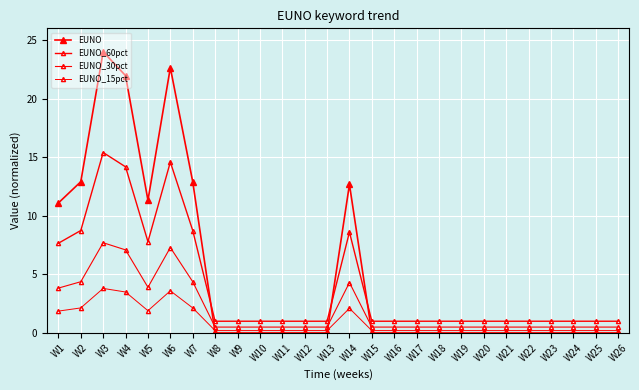

Reading left to right, what are all the values shown in this chart?

EUNO: 11.1	12.9	24.0	22.0	11.3	22.6	12.9	0.0	0.0	0.0	0.0	0.0	0.0	12.7	0.0	0.0	0.0	0.0	0.0	0.0	0.0	0.0	0.0	0.0	0.0	0.0
EUNO_60pct: 7.7	8.7	15.4	14.2	7.8	14.6	8.7	1.0	1.0	1.0	1.0	1.0	1.0	8.6	1.0	1.0	1.0	1.0	1.0	1.0	1.0	1.0	1.0	1.0	1.0	1.0
EUNO_30pct: 3.8	4.4	7.7	7.1	3.9	7.3	4.4	0.5	0.5	0.5	0.5	0.5	0.5	4.3	0.5	0.5	0.5	0.5	0.5	0.5	0.5	0.5	0.5	0.5	0.5	0.5
EUNO_15pct: 1.9	2.1	3.8	3.5	1.9	3.6	2.1	0.2	0.2	0.2	0.2	0.2	0.2	2.1	0.2	0.2	0.2	0.2	0.2	0.2	0.2	0.2	0.2	0.2	0.2	0.2